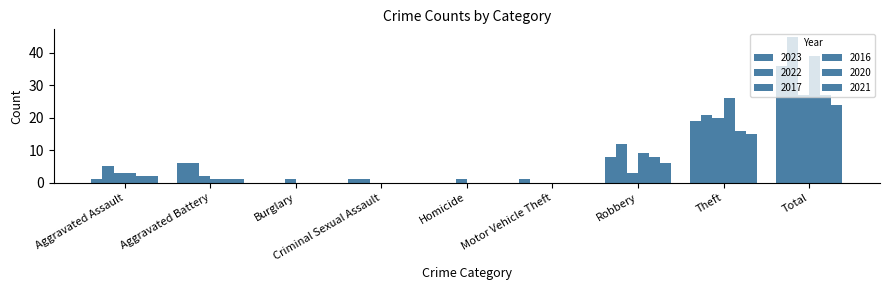

At which label does 2016 reach its minimum?

Burglary